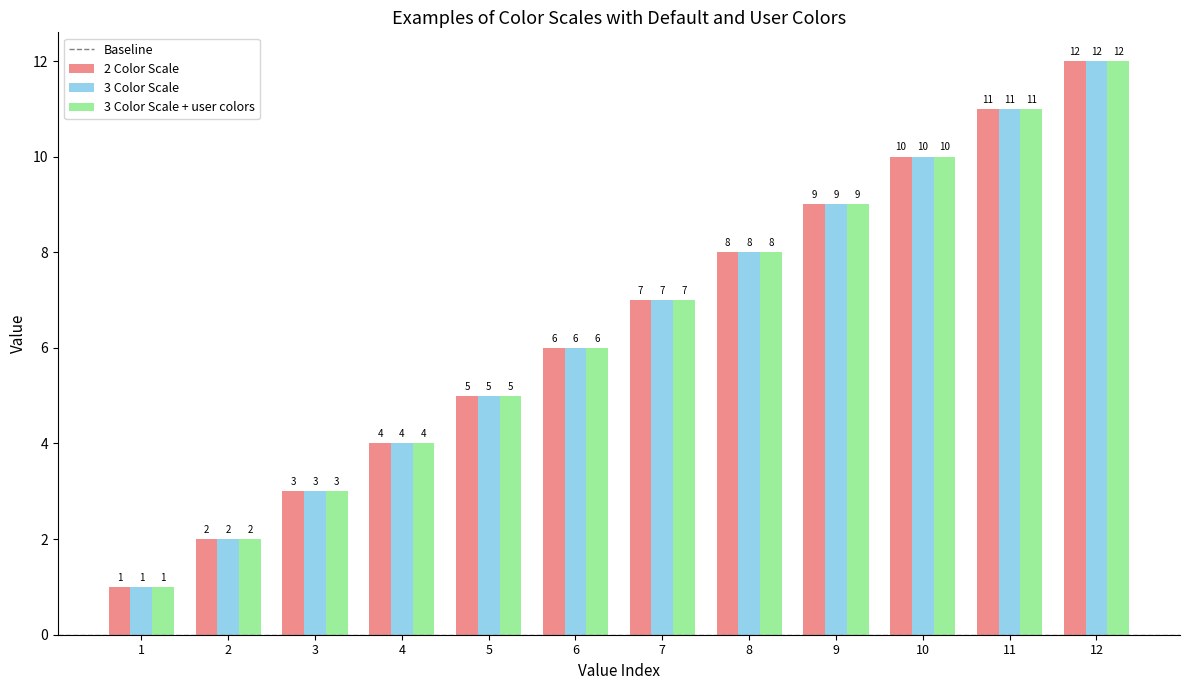

What is the difference between the second highest and minimum values in the 3 Color Scale series?

10